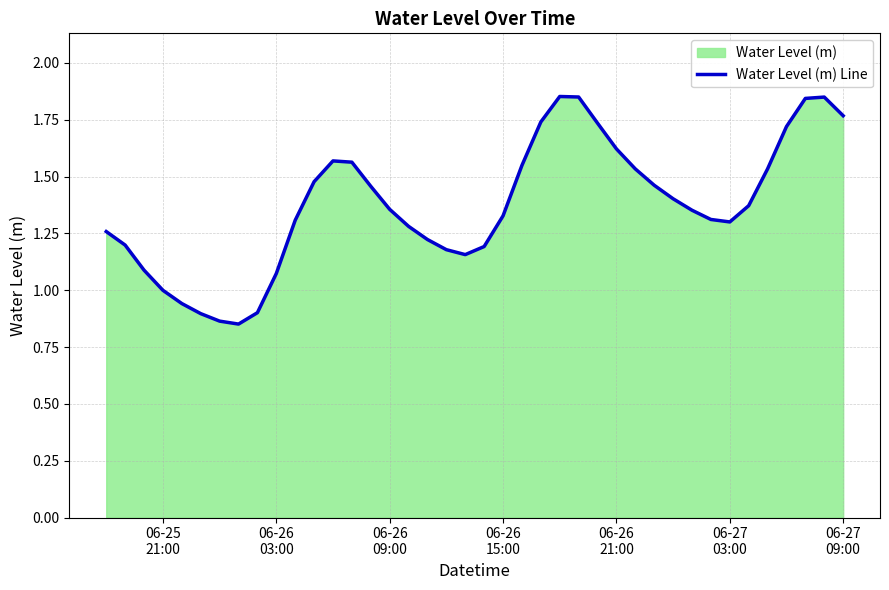

How many values are below 1?

6